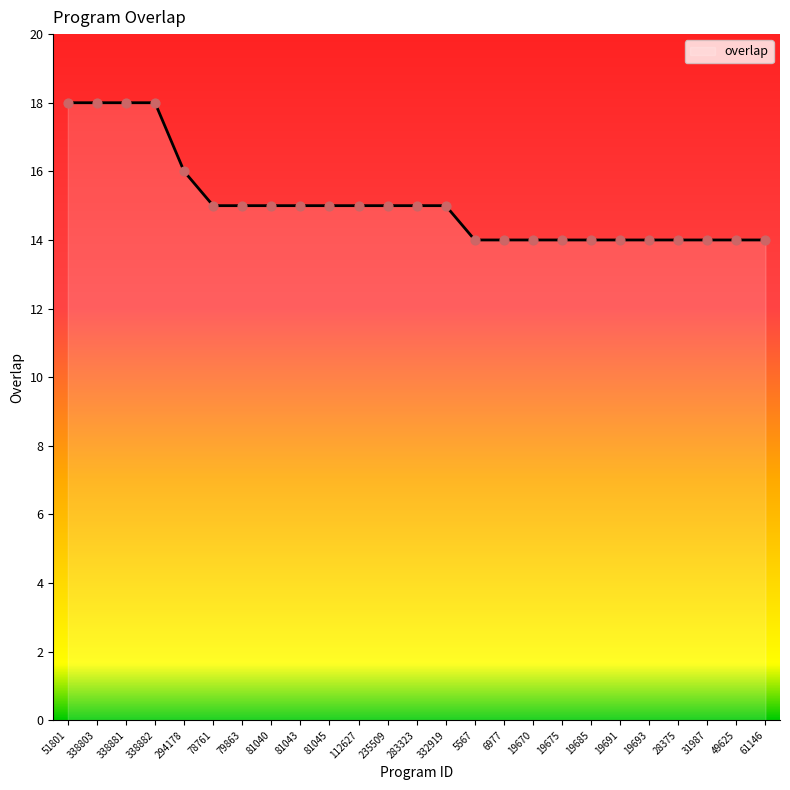

Approximately how many times larger is the value at 338803 compared to 31987?

1.3